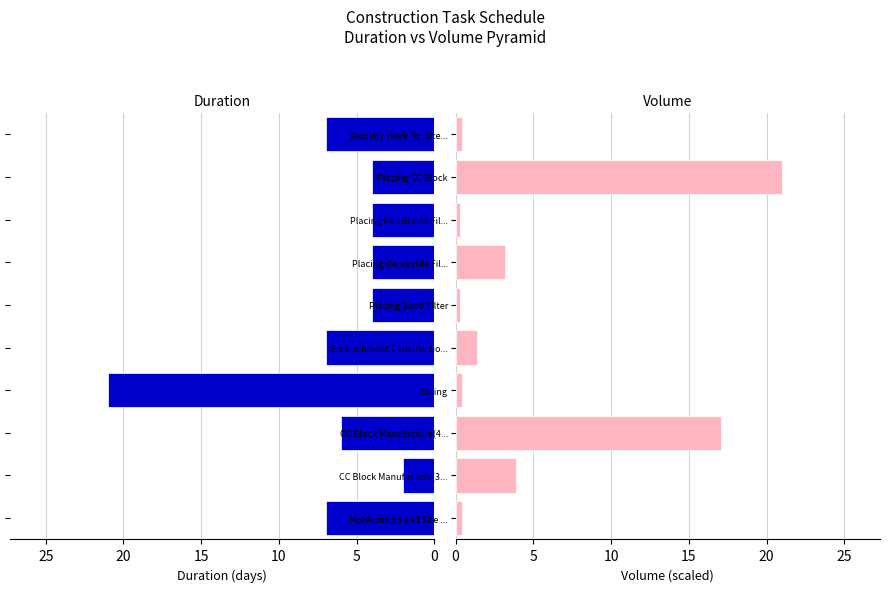

What is the highest value of the Duration series?

21.0